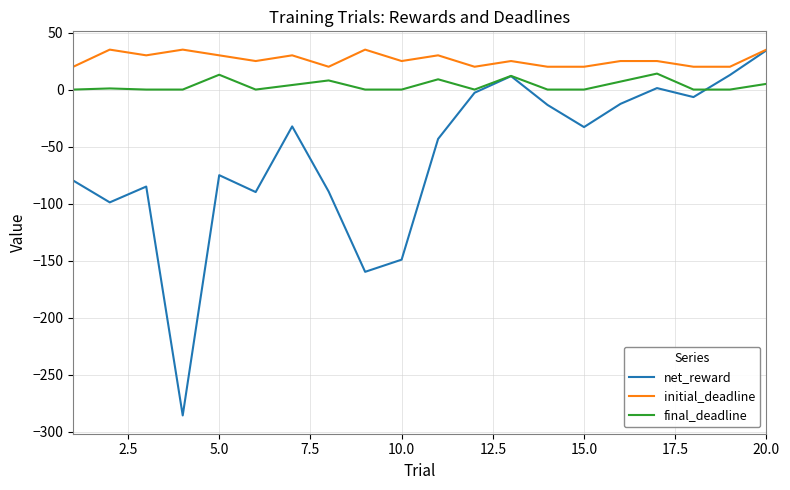

Rank the series by their average value, from lowest to highest.

net_reward, final_deadline, initial_deadline